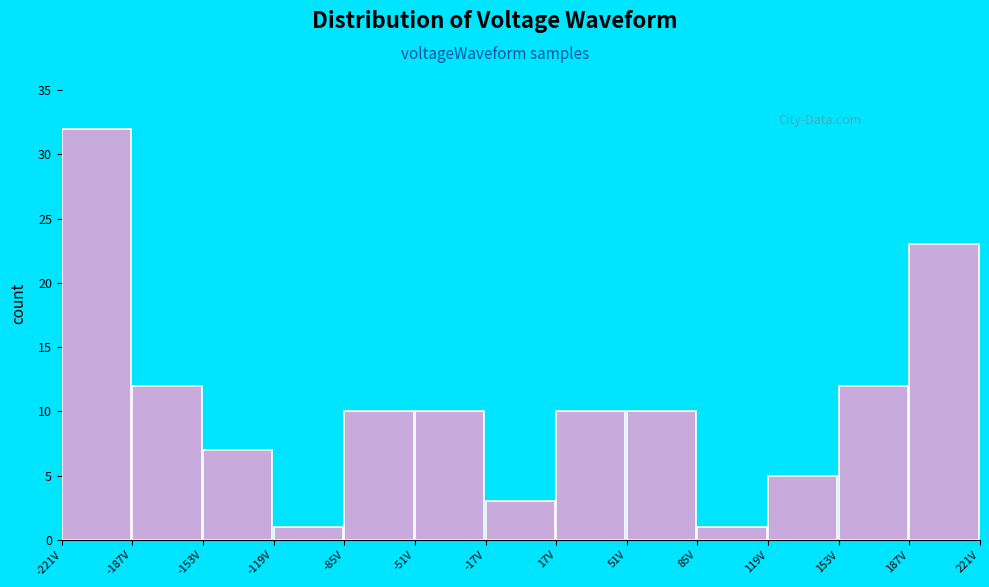

Reading left to right, transcribe this chart: for each bar, give the range it covers on the x-axis and its height. Neither the bar edges nor the heights are printed on the chart, so give them approximately, as read against the axes.

-220 to -185: 32
-185 to -155: 12
-155 to -120: 7
-120 to -85: 1
-85 to -50: 10
-50 to -15: 10
-15 to 15: 3
15 to 50: 10
50 to 85: 10
85 to 120: 1
120 to 155: 5
155 to 185: 12
185 to 220: 23